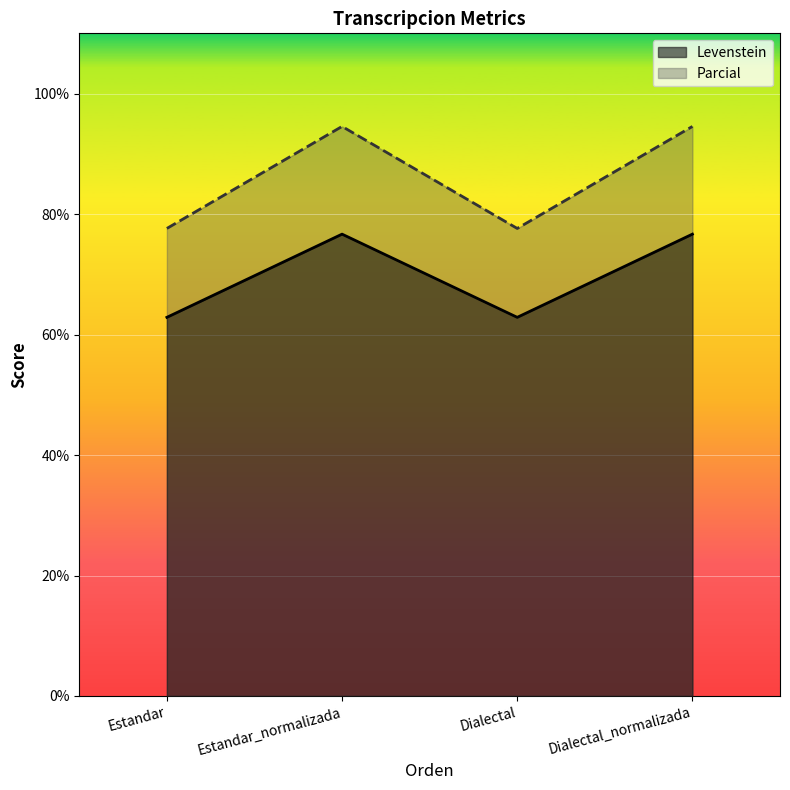

At which label does Parcial first exceed 94?

Estandar_normalizada